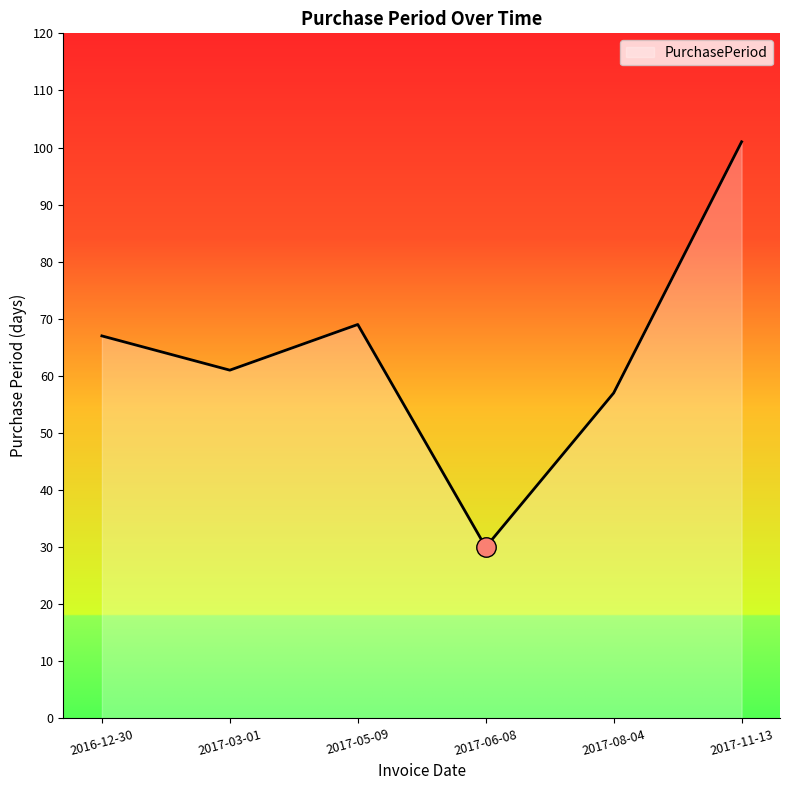

True or false: the data has more than 2 interior local peaks.

False